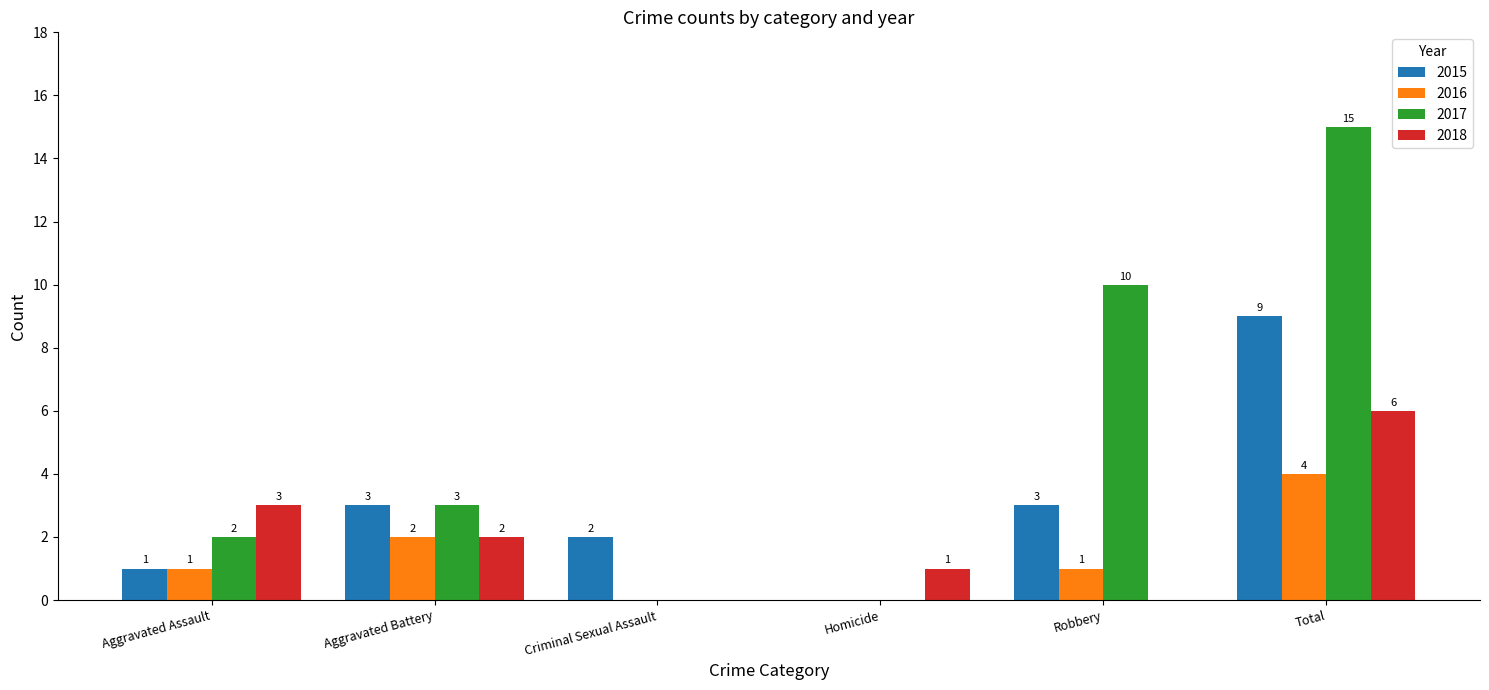

At which category is the sum across all series the highest?

Total